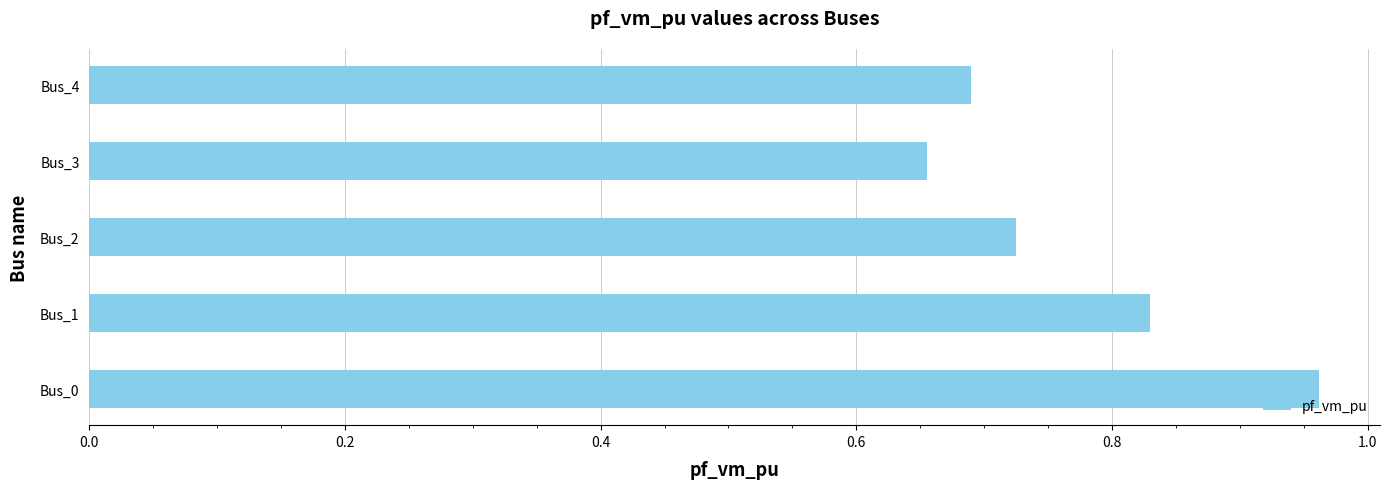

At which category does the chart reach its minimum across all series?

Bus_3